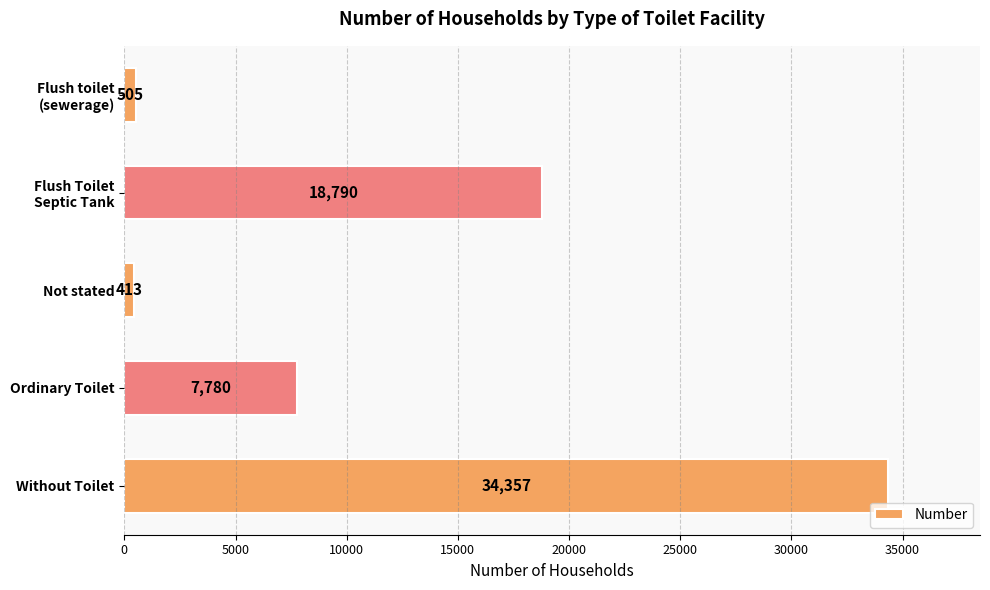

What is the sum of all values?

61845